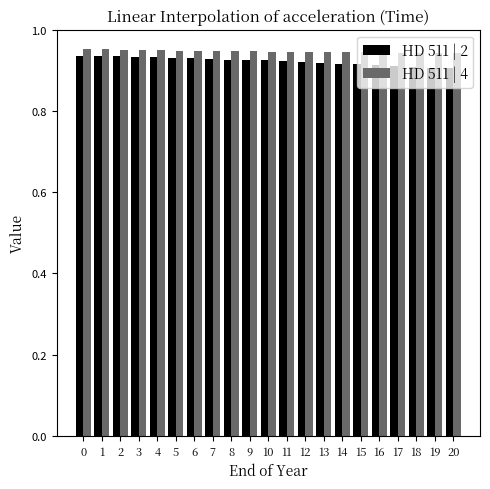

What is the sum of all HD 511 | 2 values?

19.4